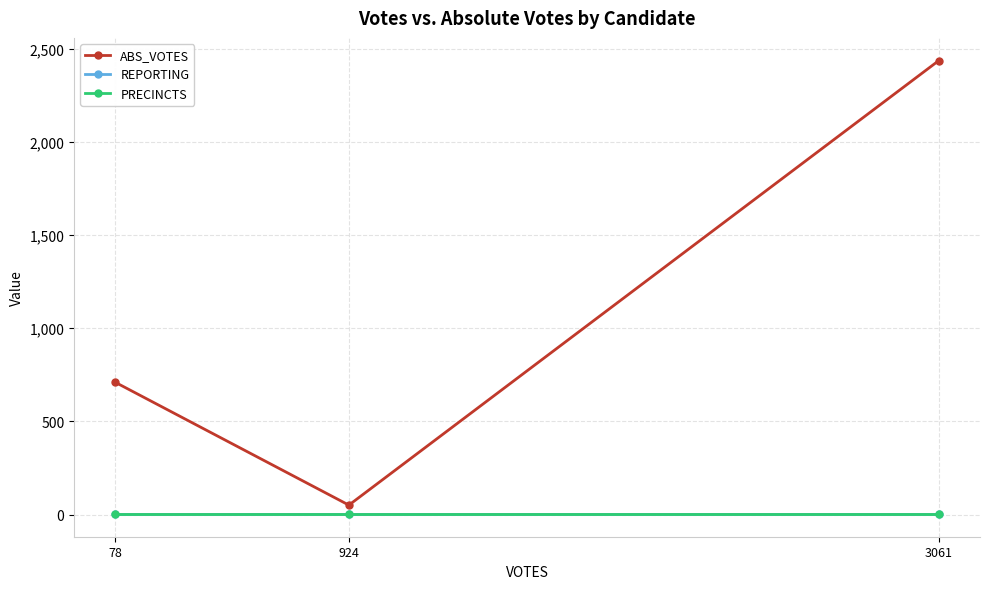

Is it true that ABS_VOTES equals 2437 at 3061?

True